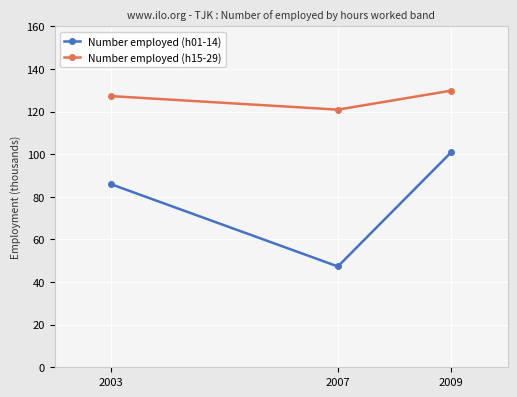

The value of Number employed (h01-14) at 2007 is 70.3. True or false?

False